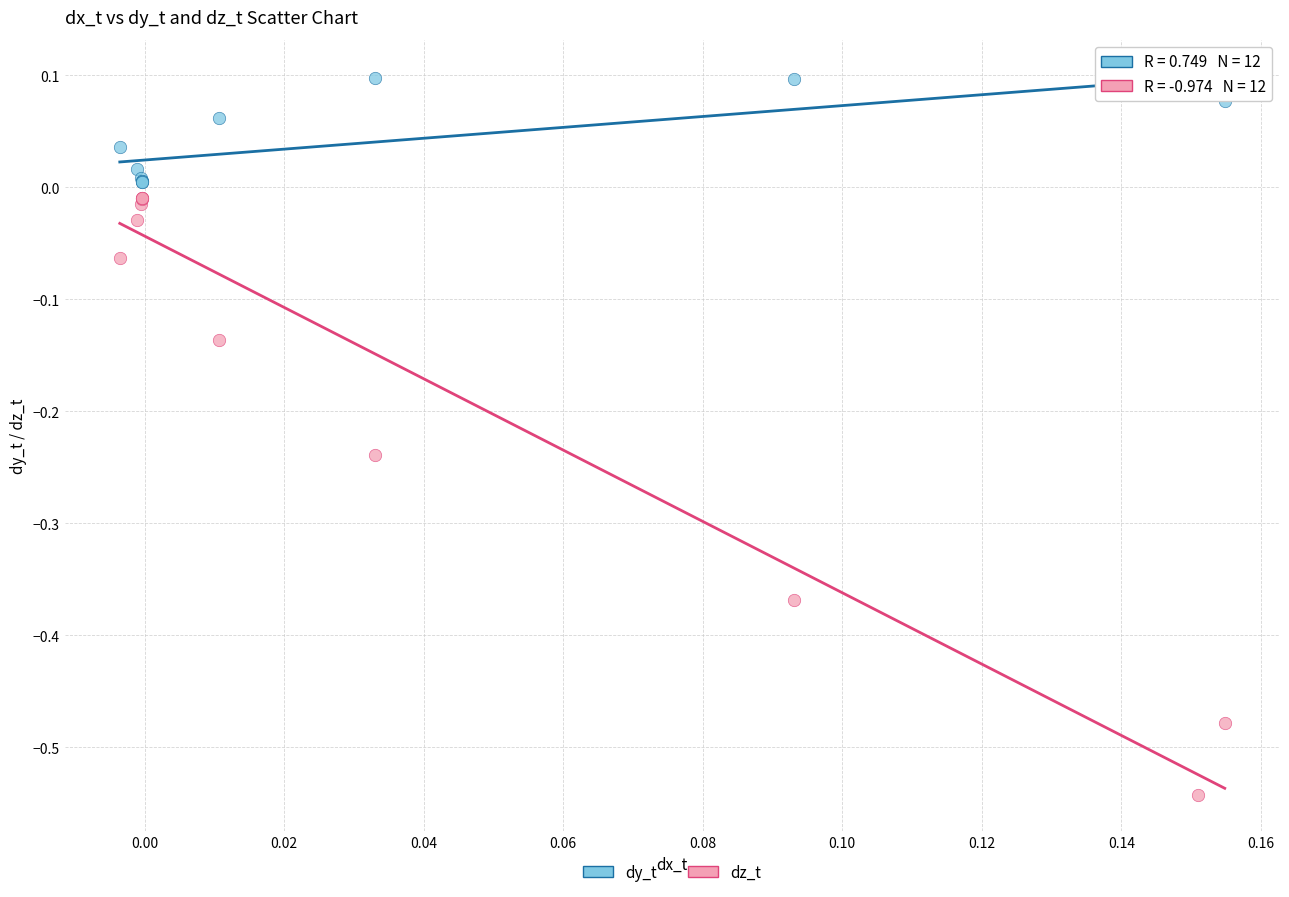

Which series reaches the maximum Y coordinate?

dy_t